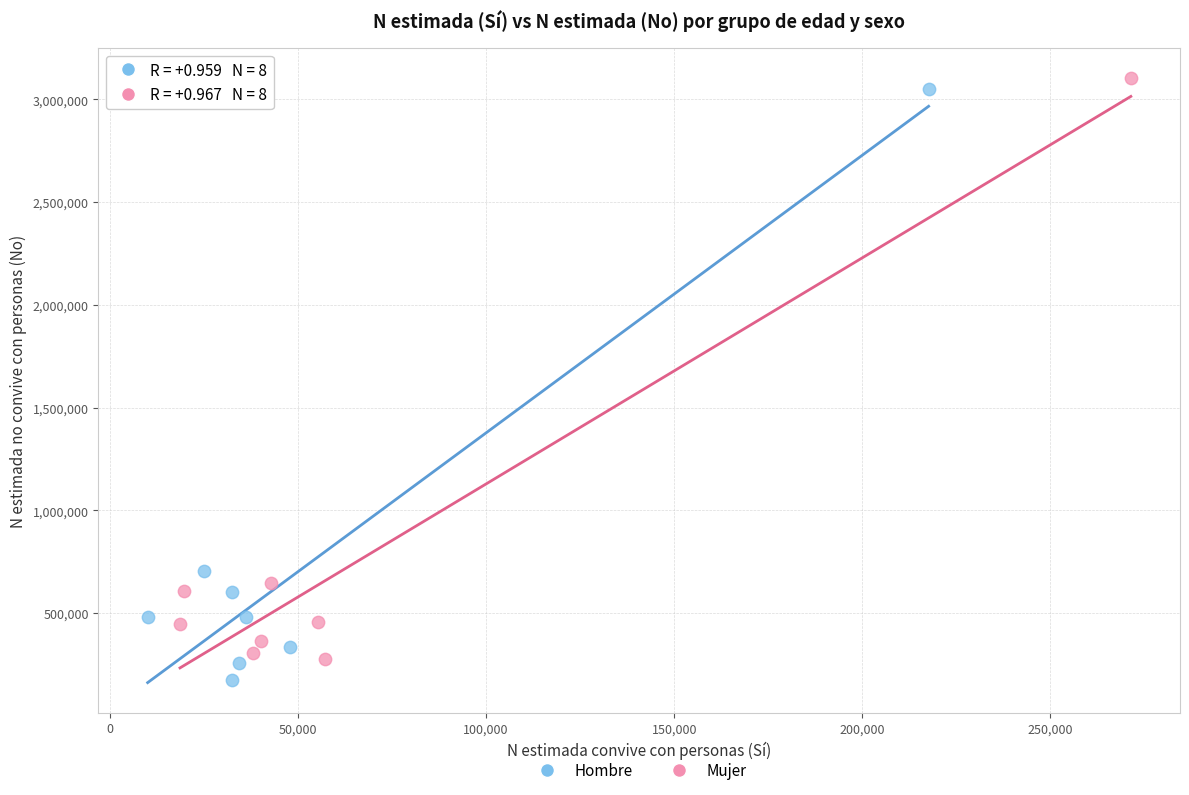

Which series contains the lowest Y value?

Hombre